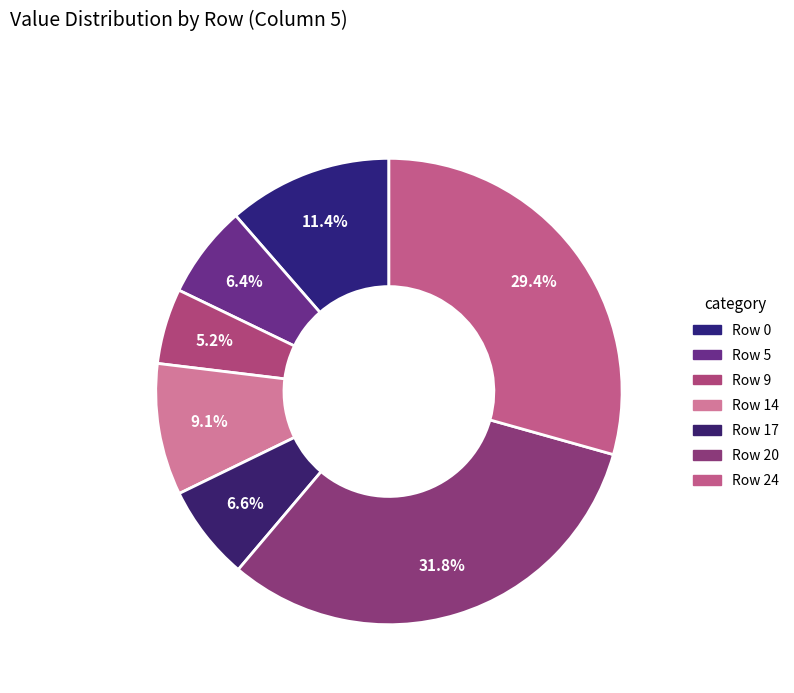

Count the number of slices in the pie.

7